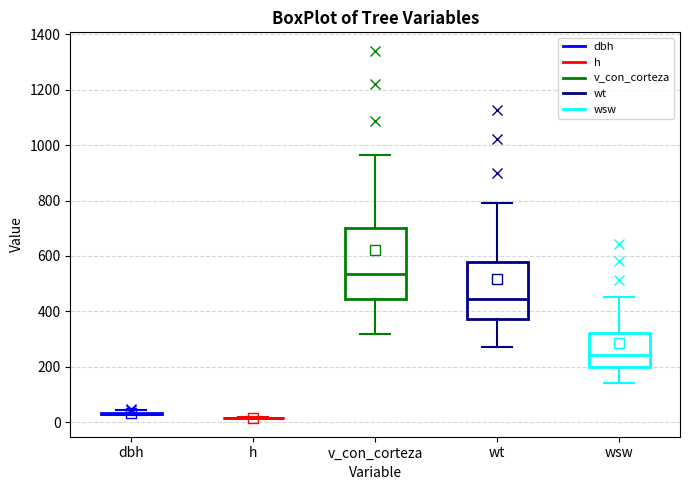

Reading left to right, transcribe this box plot: for each box, give where its median line is, the range the box spans, and where its two whiskers end, as read against the y-axis. The values are not printed on the chart, so give them approximately, as read against the axis.

dbh: box collapsed to a line at 40, whiskers 20 to 40
h: box collapsed to a line at 20, whiskers 20 to 20
v_con_corteza: median 540, box 440 to 700, whiskers 320 to 960
wt: median 440, box 380 to 580, whiskers 280 to 800
wsw: median 240, box 200 to 320, whiskers 140 to 460